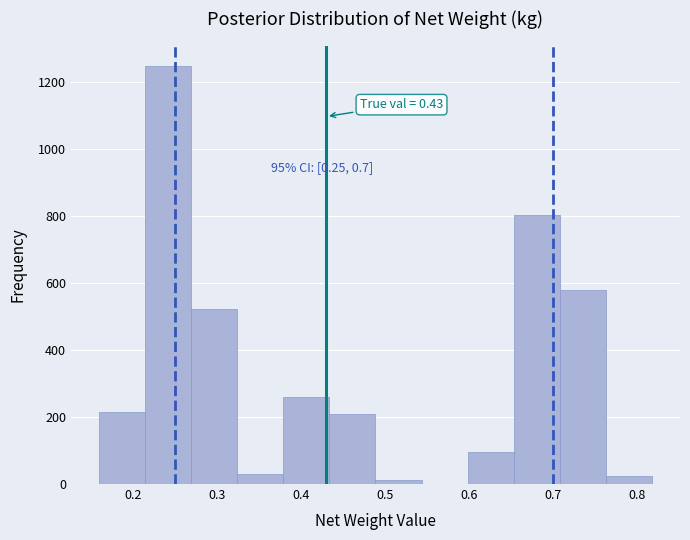

Over which range of the x-axis is the bar tallest?

0.21 to 0.27